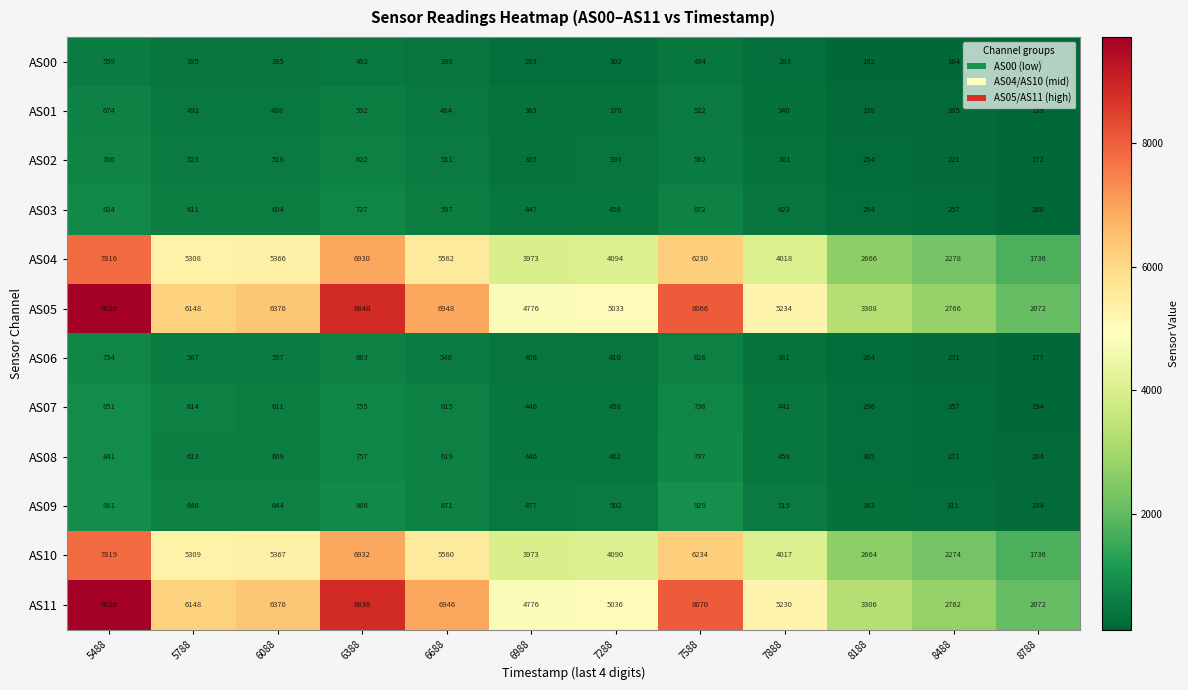

The value of AS01 at 7588 is 688. True or false?

False